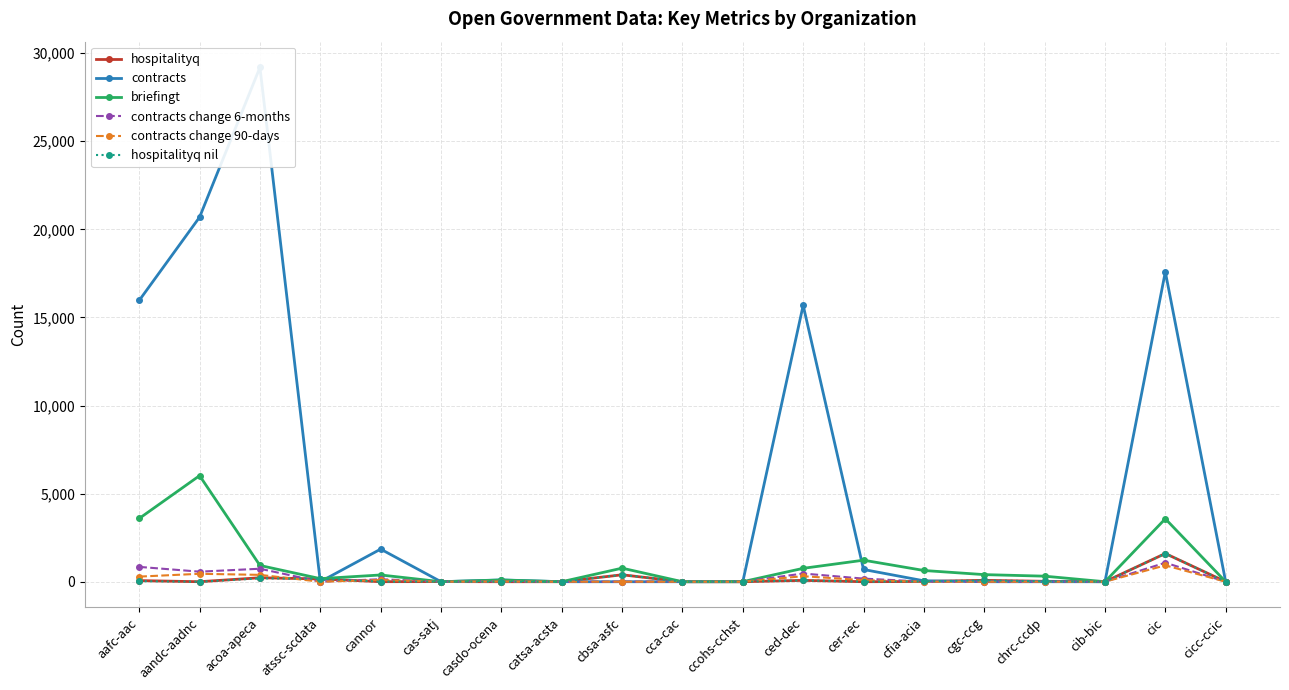

True or false: briefingt and contracts change 90-days intersect in this chart.

False